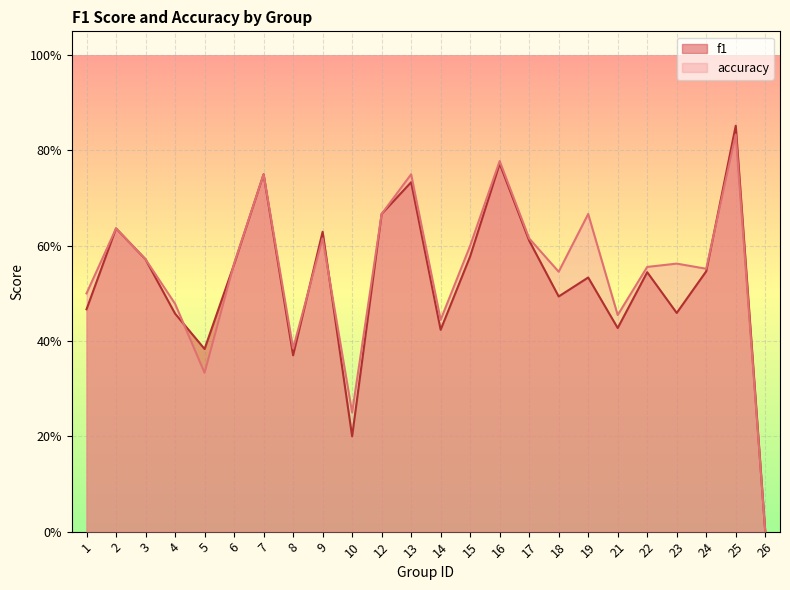

Does the chart display data point markers on the line(s)?

No